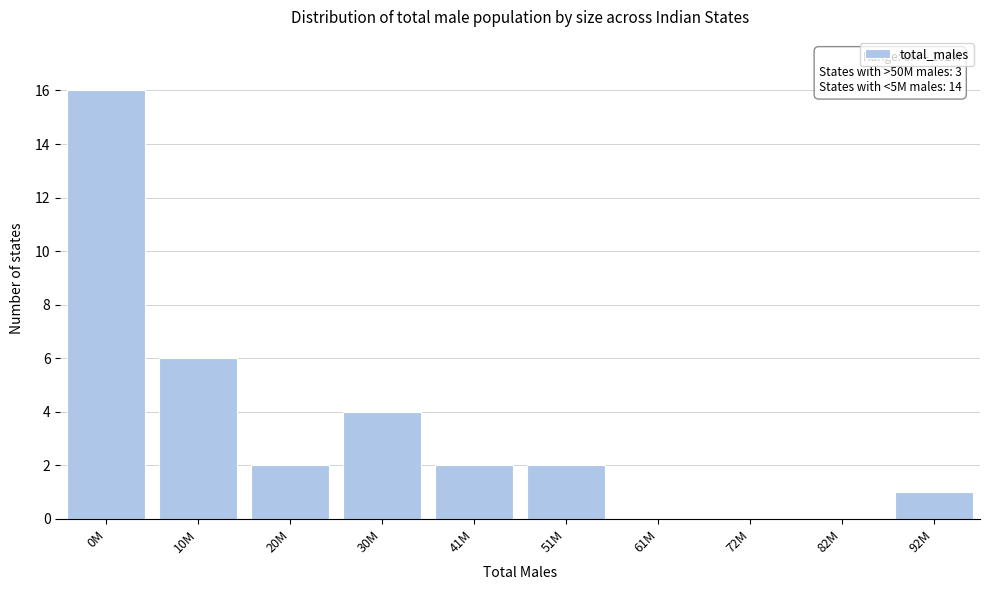

Reading right to left, what are all the values shown in this chart?

92M=1	82M=0	72M=0	61M=0	51M=2	41M=2	30M=4	20M=2	10M=6	0M=16